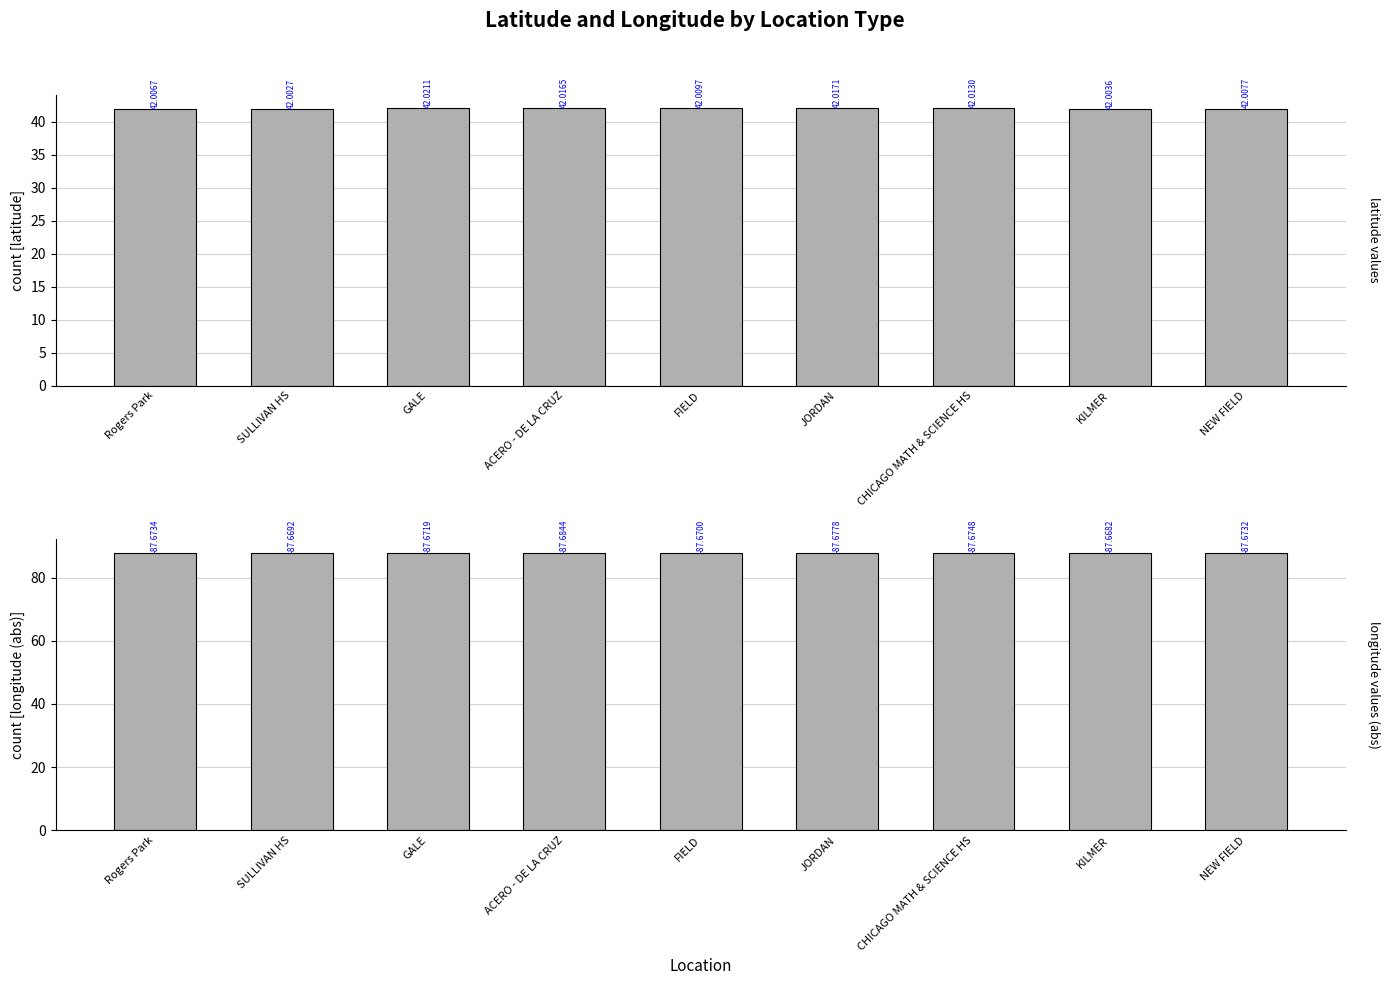

Reading left to right, what are all the values shown in this chart?

latitude: Rogers Park=42.0	SULLIVAN HS=42.0	GALE=42.0	ACERO - DE LA CRUZ=42.0	FIELD=42.0	JORDAN=42.0	CHICAGO MATH & SCIENCE HS=42.0	KILMER=42.0	NEW FIELD=42.0
longitude: Rogers Park=87.7	SULLIVAN HS=87.7	GALE=87.7	ACERO - DE LA CRUZ=87.7	FIELD=87.7	JORDAN=87.7	CHICAGO MATH & SCIENCE HS=87.7	KILMER=87.7	NEW FIELD=87.7